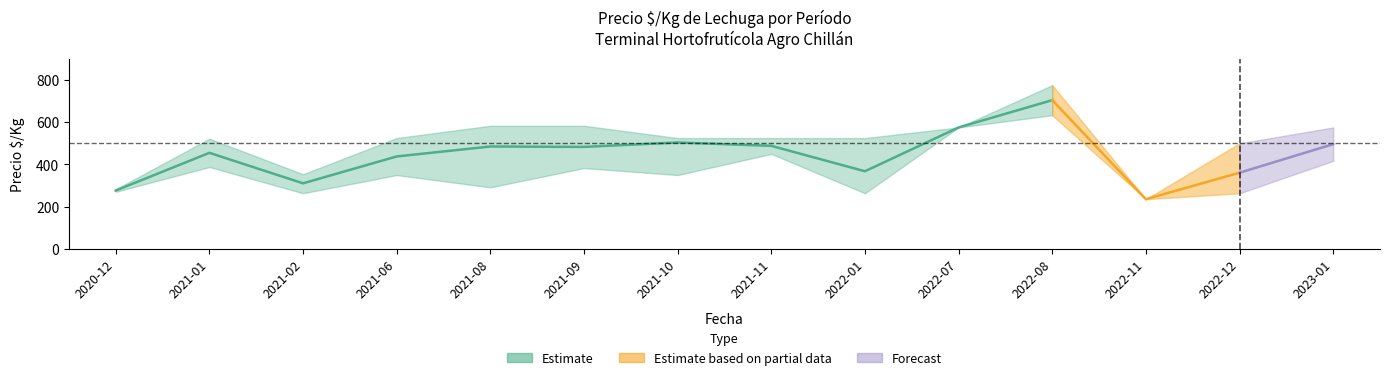

What position from the right is 2022-08?

4